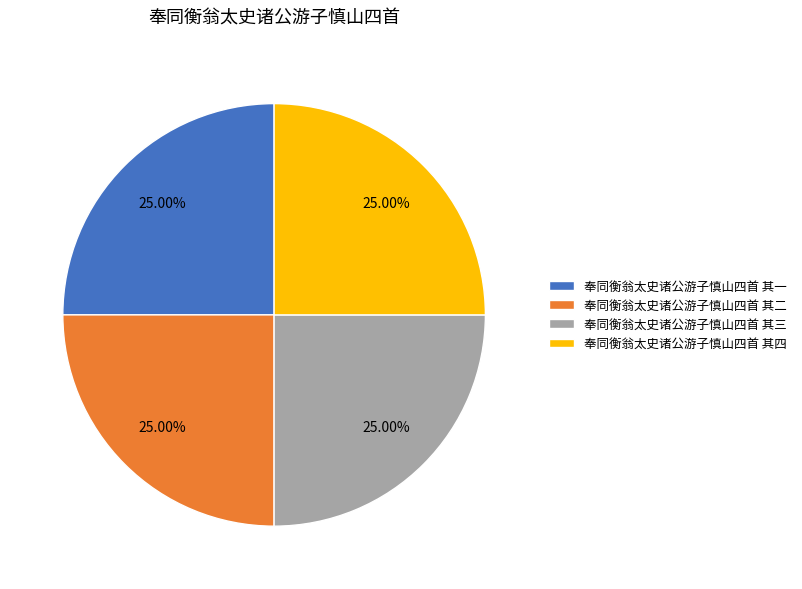

Approximately how many times larger is the value at 奉同衡翁太史诸公游子慎山四首 其三 compared to 奉同衡翁太史诸公游子慎山四首 其一?

1.0